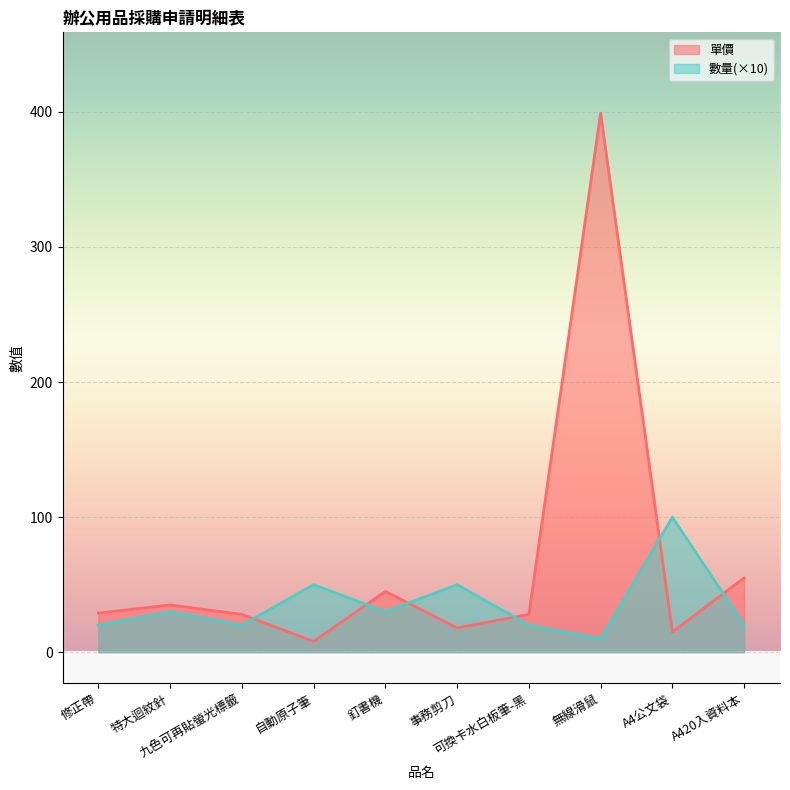

What is the label of the 1st point from the left?

修正帶